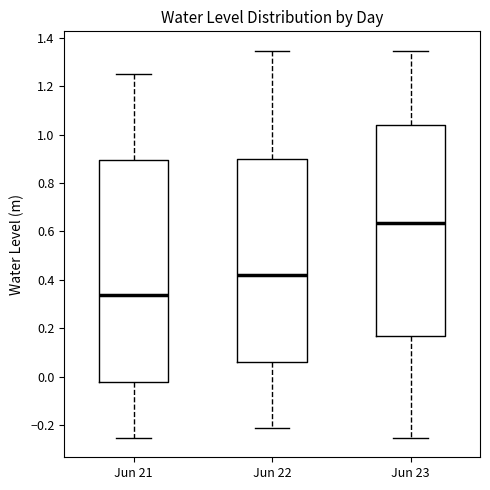

Which box is the tallest, from its lower edge to its upper edge?

Jun 21